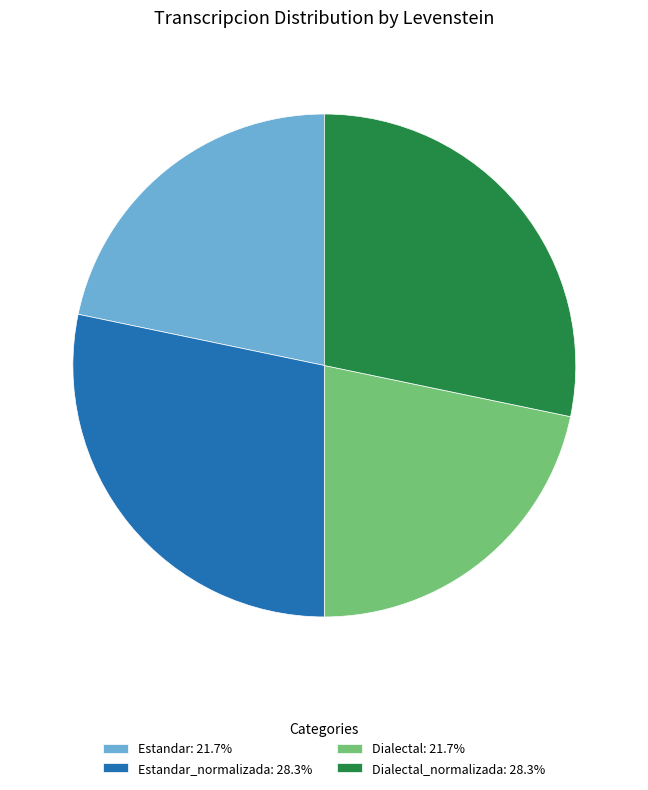

What is the ratio of the value at Estandar_normalizada: 28.3% to the value at Dialectal_normalizada: 28.3%?

1.0